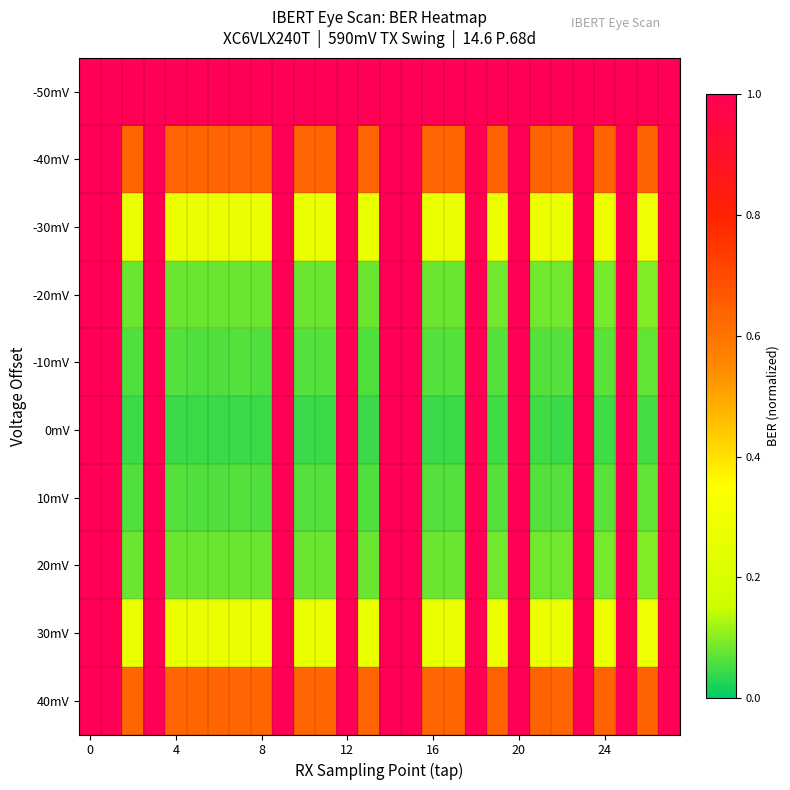

Rank the series by their maximum value, from highest to lowest.

-50mV, -40mV, -30mV, -20mV, -10mV, 0mV, 10mV, 20mV, 30mV, 40mV